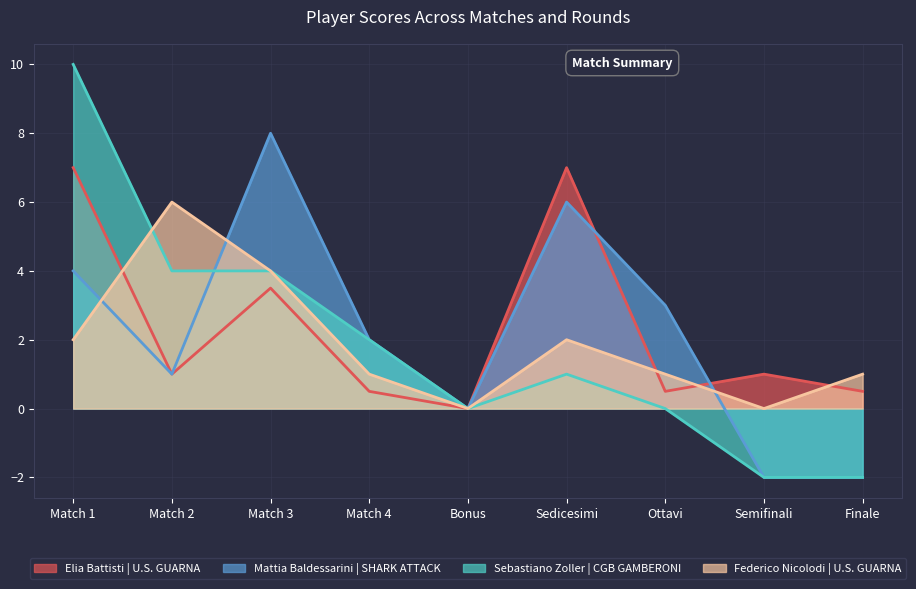

Reading right to left, transcribe all the data shown in this chart.

Elia Battisti | U.S. GUARNA: 0.5	1.0	0.5	7.0	0.0	0.5	3.5	1.0	7.0
Mattia Baldessarini | SHARK ATTACK: -2.0	-2.0	3.0	6.0	0.0	2.0	8.0	1.0	4.0
Sebastiano Zoller | CGB GAMBERONI: -2.0	-2.0	0.0	1.0	0.0	2.0	4.0	4.0	10.0
Federico Nicolodi | U.S. GUARNA: 1.0	0.0	1.0	2.0	0.0	1.0	4.0	6.0	2.0